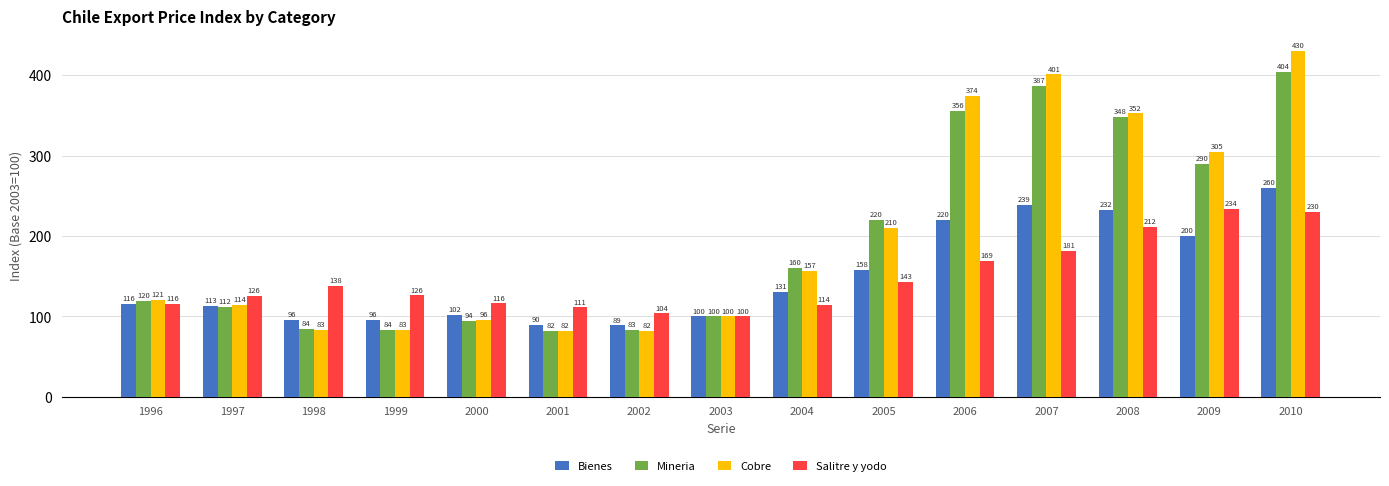

At which category does the chart reach its peak across all series?

2010